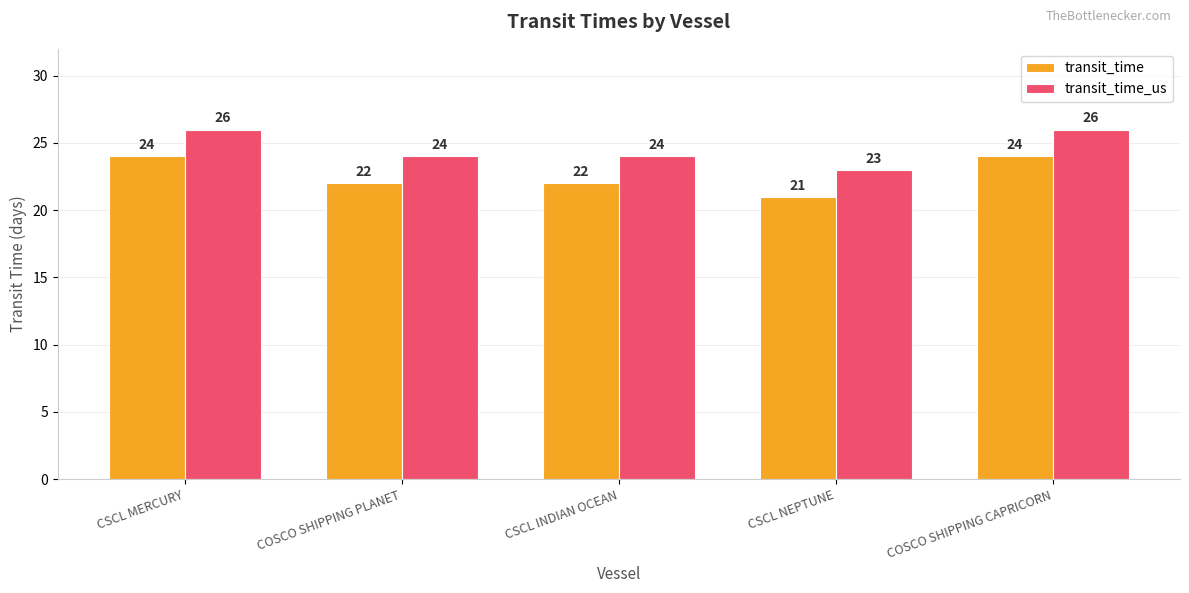

What is the difference between the transit_time_us values at COSCO SHIPPING CAPRICORN and CSCL INDIAN OCEAN?

2